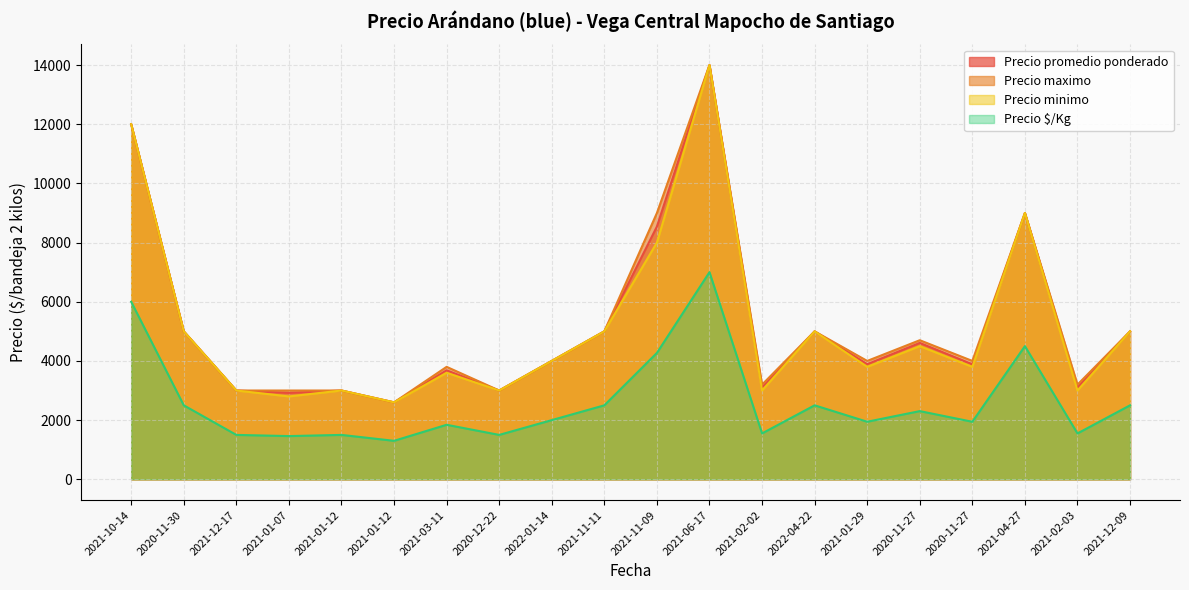

True or false: Precio maximo and Precio minimo cross at least once.

False